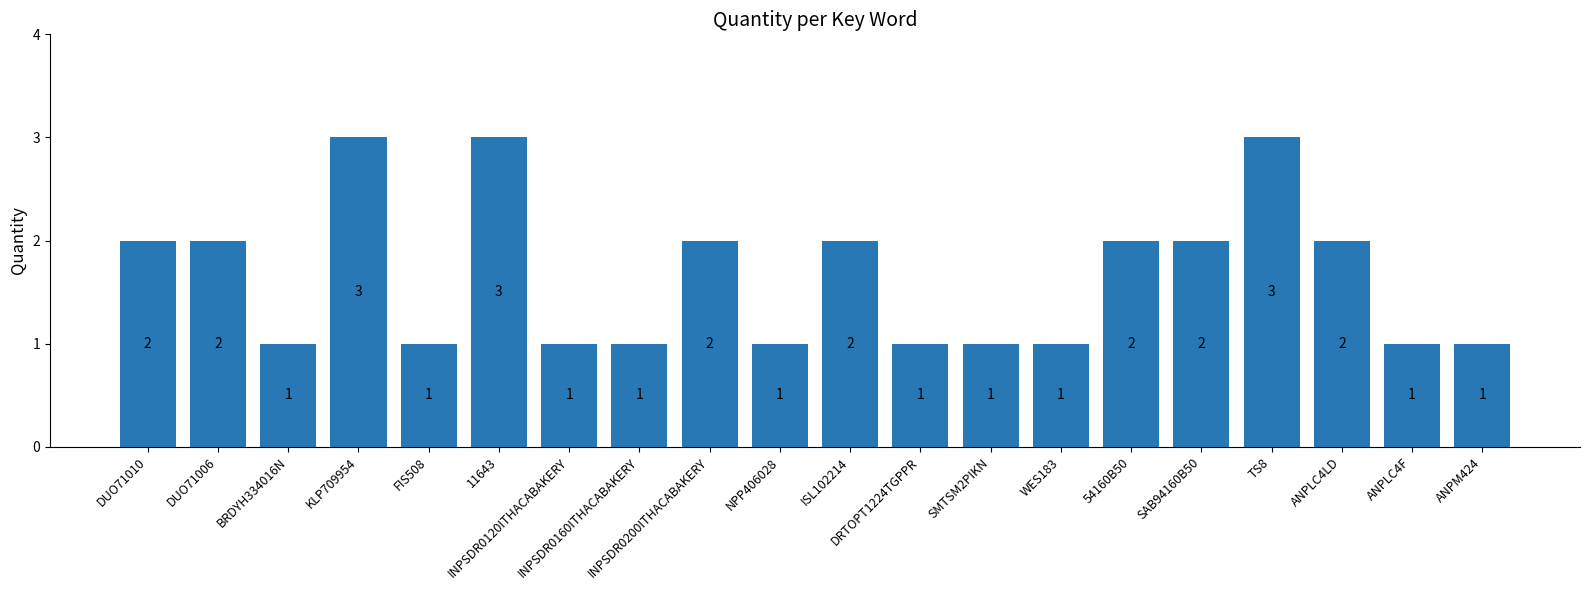

Reading left to right, list all the values displayed in this chart.

2	2	1	3	1	3	1	1	2	1	2	1	1	1	2	2	3	2	1	1